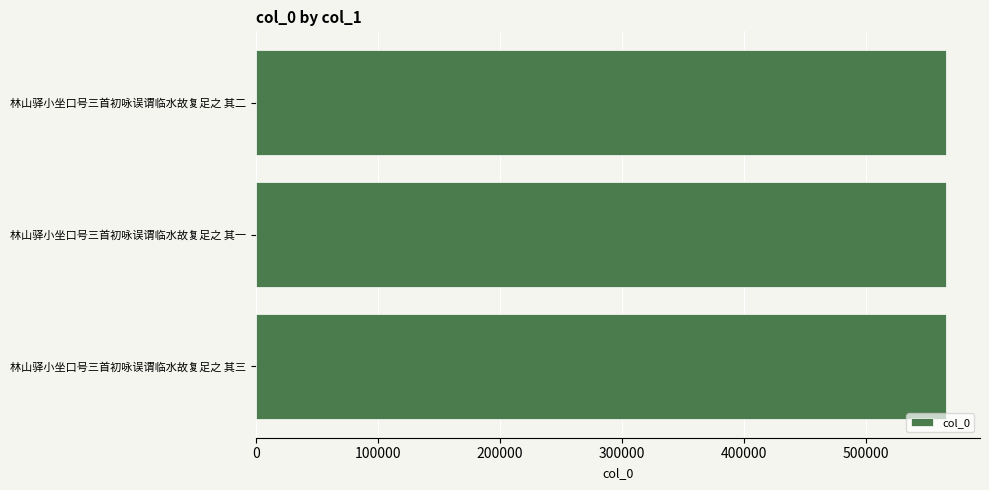

What is the maximum value shown in the chart?

565184